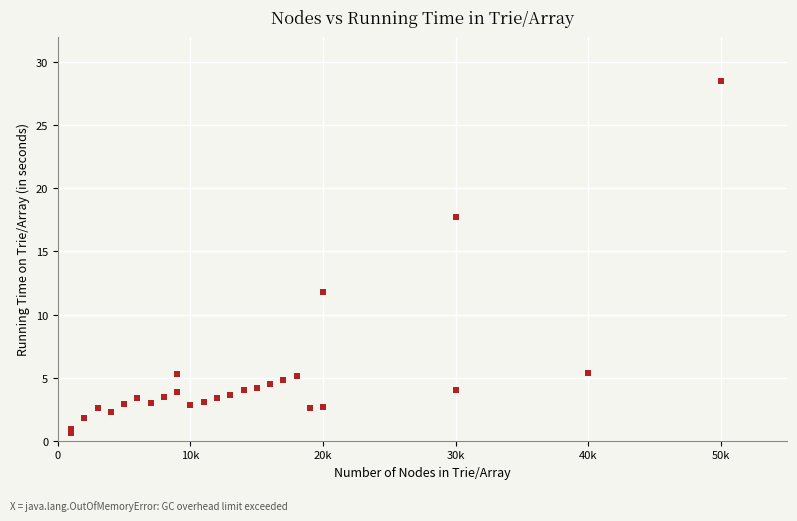

What Y value in the scatter plot is closest to 14?

11.8